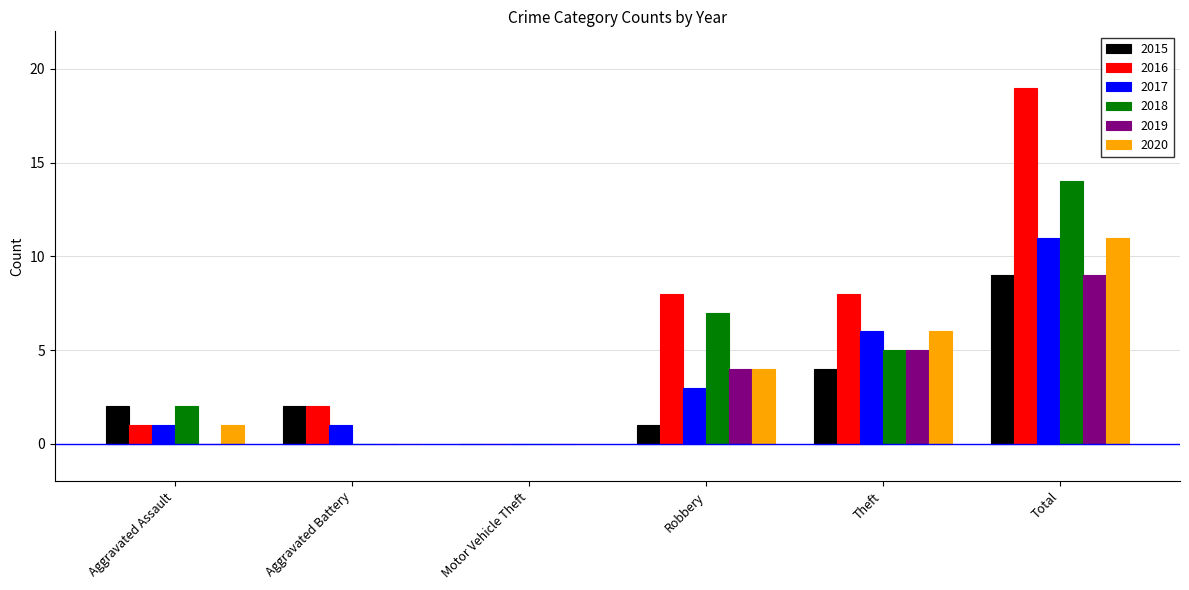

Reading left to right, transcribe all the data shown in this chart.

2015: Aggravated Assault=2	Aggravated Battery=2	Motor Vehicle Theft=0	Robbery=1	Theft=4	Total=9
2016: Aggravated Assault=1	Aggravated Battery=2	Motor Vehicle Theft=0	Robbery=8	Theft=8	Total=19
2017: Aggravated Assault=1	Aggravated Battery=1	Motor Vehicle Theft=0	Robbery=3	Theft=6	Total=11
2018: Aggravated Assault=2	Aggravated Battery=0	Motor Vehicle Theft=0	Robbery=7	Theft=5	Total=14
2019: Aggravated Assault=0	Aggravated Battery=0	Motor Vehicle Theft=0	Robbery=4	Theft=5	Total=9
2020: Aggravated Assault=1	Aggravated Battery=0	Motor Vehicle Theft=0	Robbery=4	Theft=6	Total=11